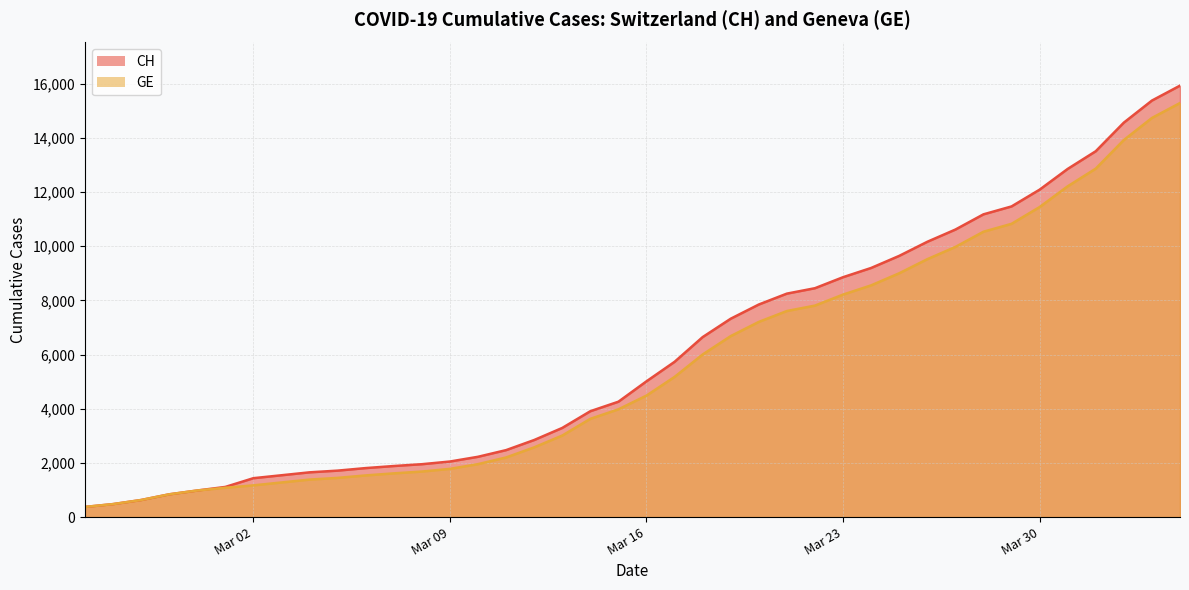

How many data points in GE are above 4485?

19